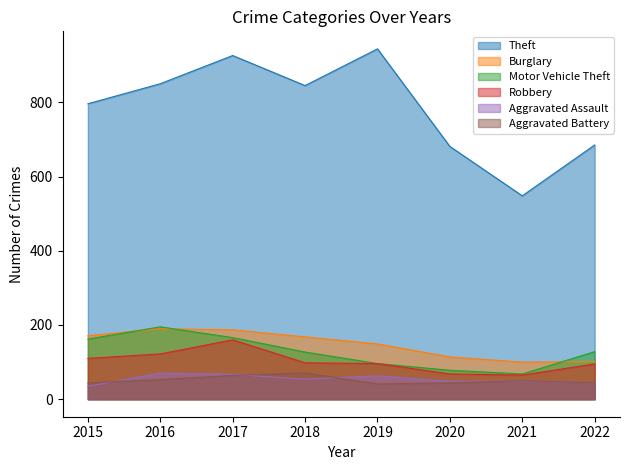

Where does the Aggravated Battery series first go above 50?

2016